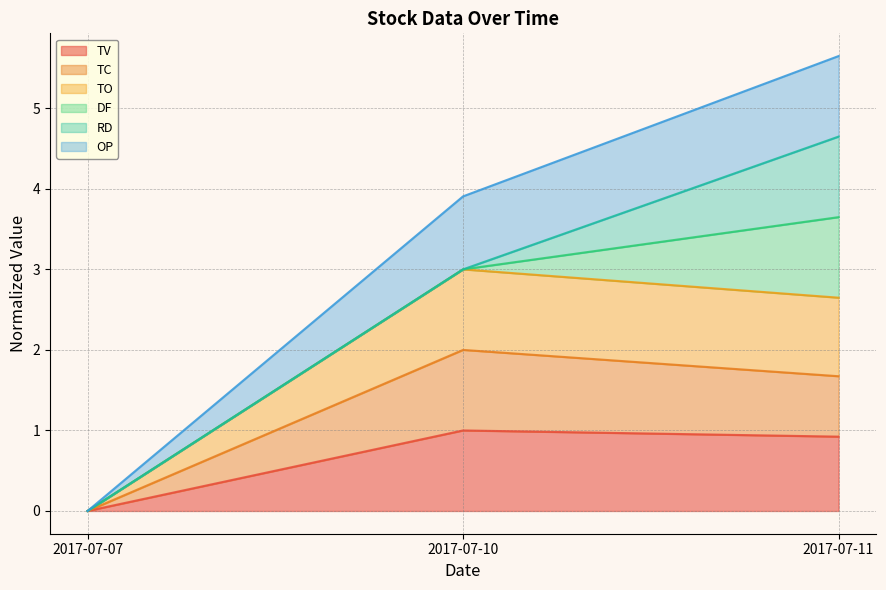

Does the chart display data point markers on the line(s)?

No